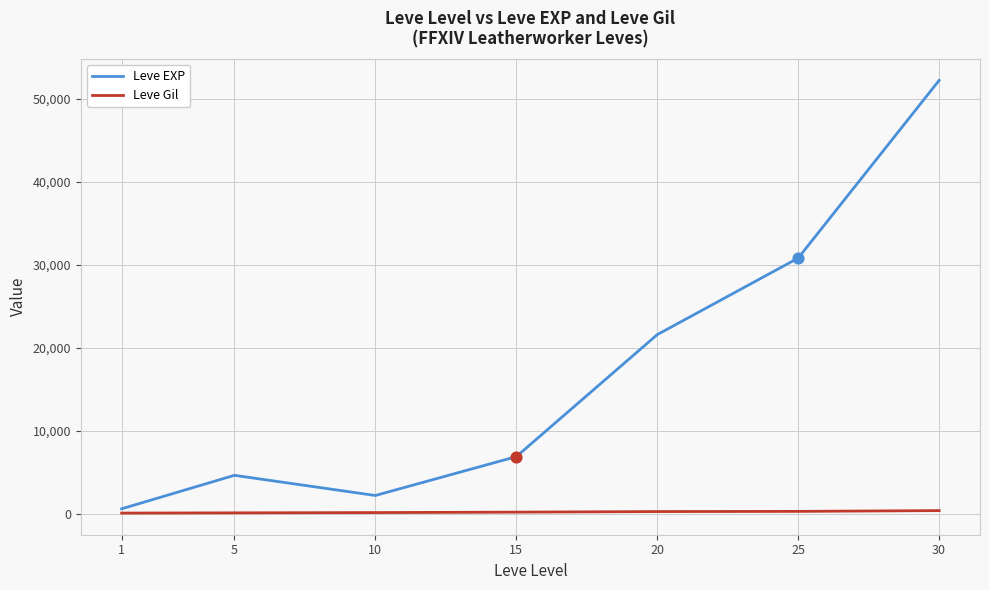

At which category is the sum across all series the highest?

30